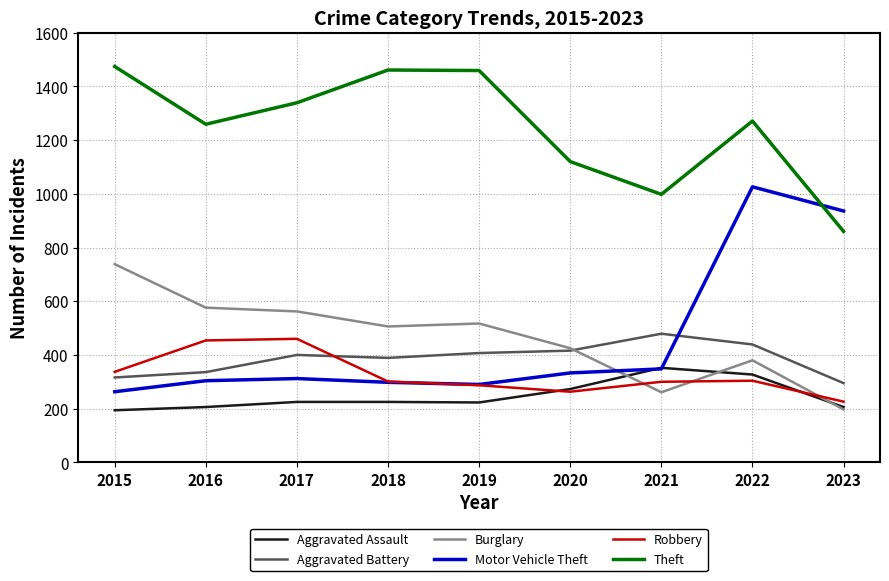

True or false: Robbery has more than 1 interior local peaks.

True